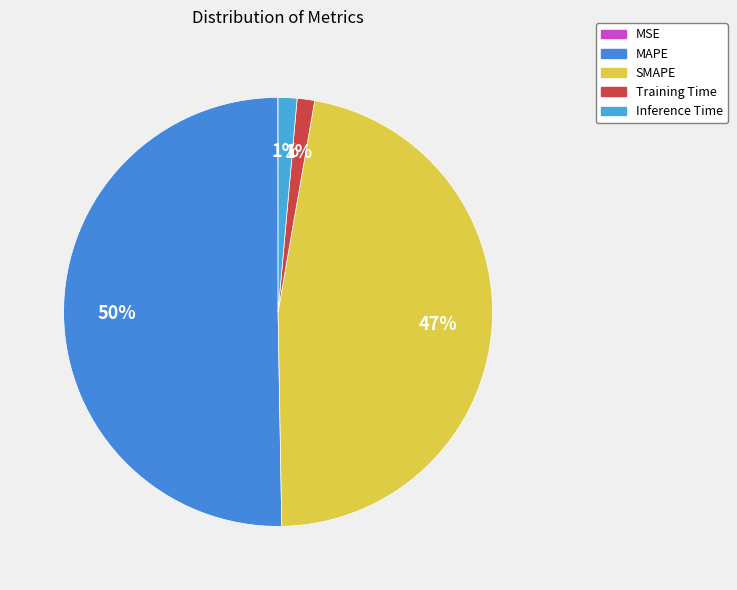

How many slices are in this pie chart?

5